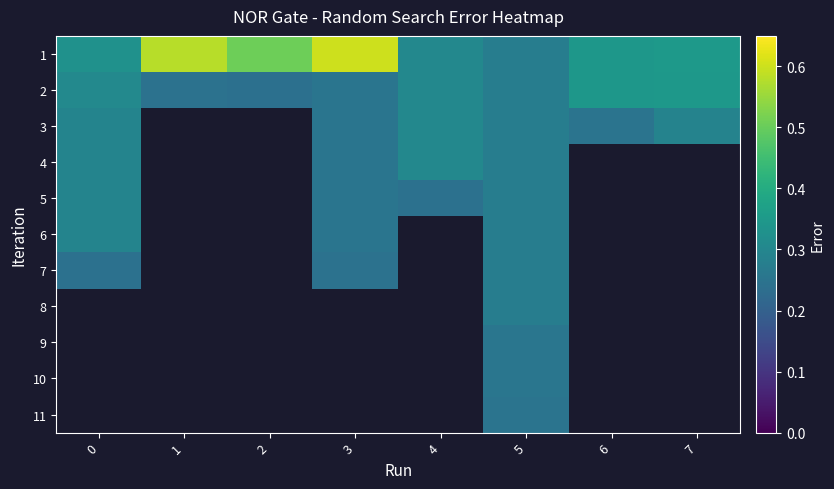

How many values in 5 are above zero?

4